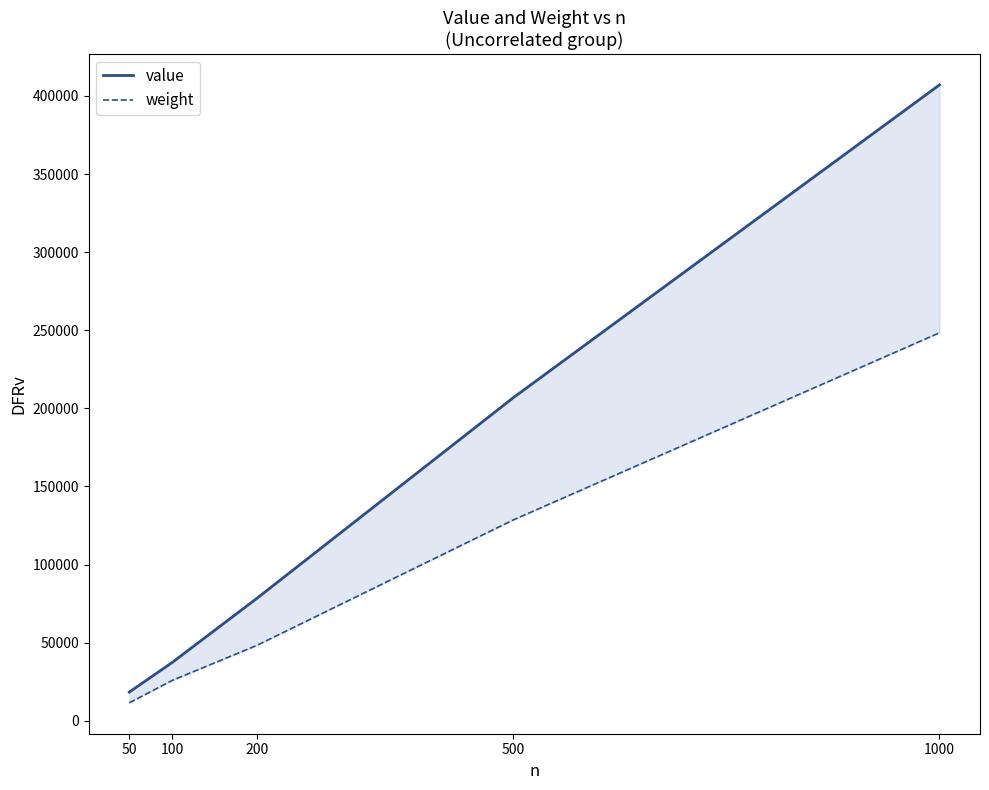

Which series has the largest range (max minus min)?

value